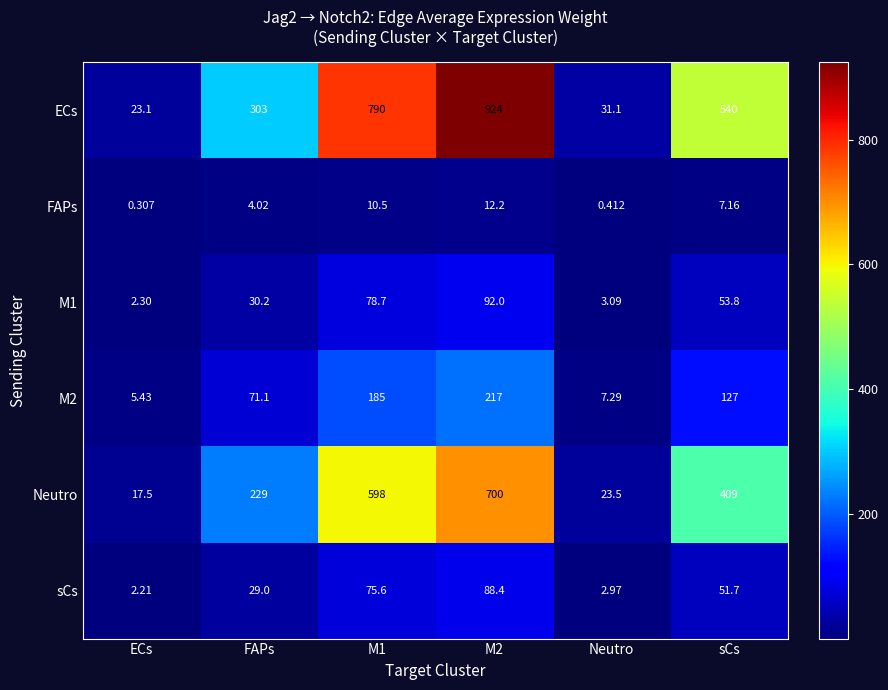

At which label is ECs closest to 473?

sCs